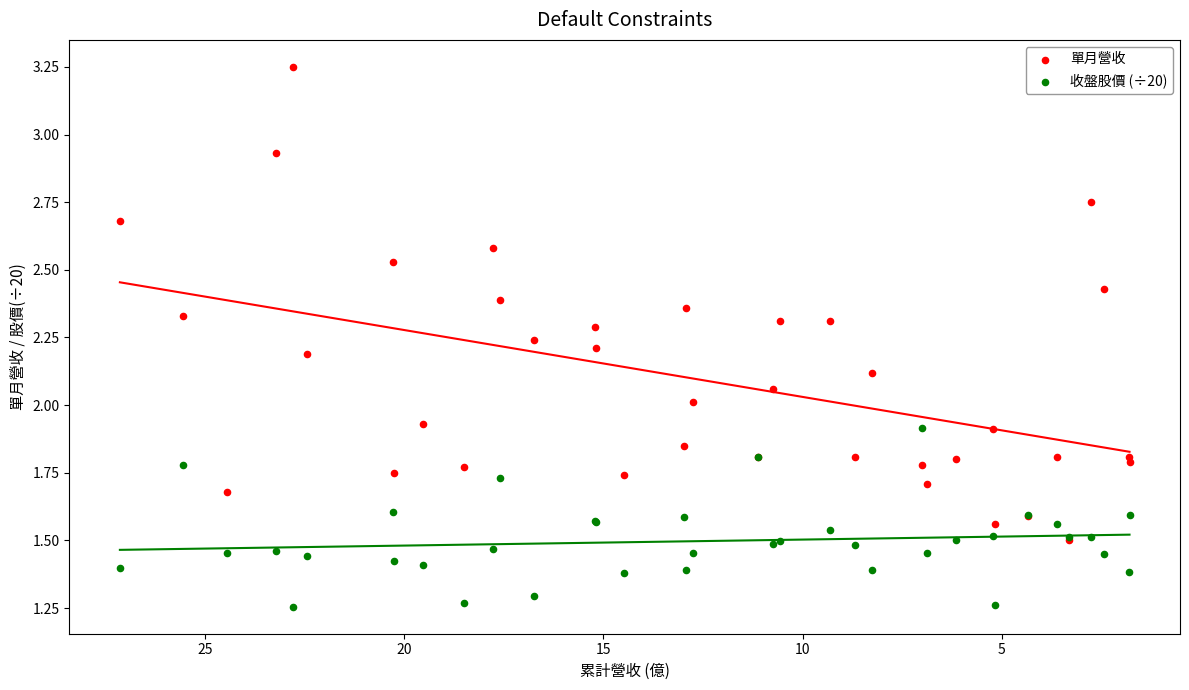

Which series contains the lowest Y value?

收盤股價 (÷20)